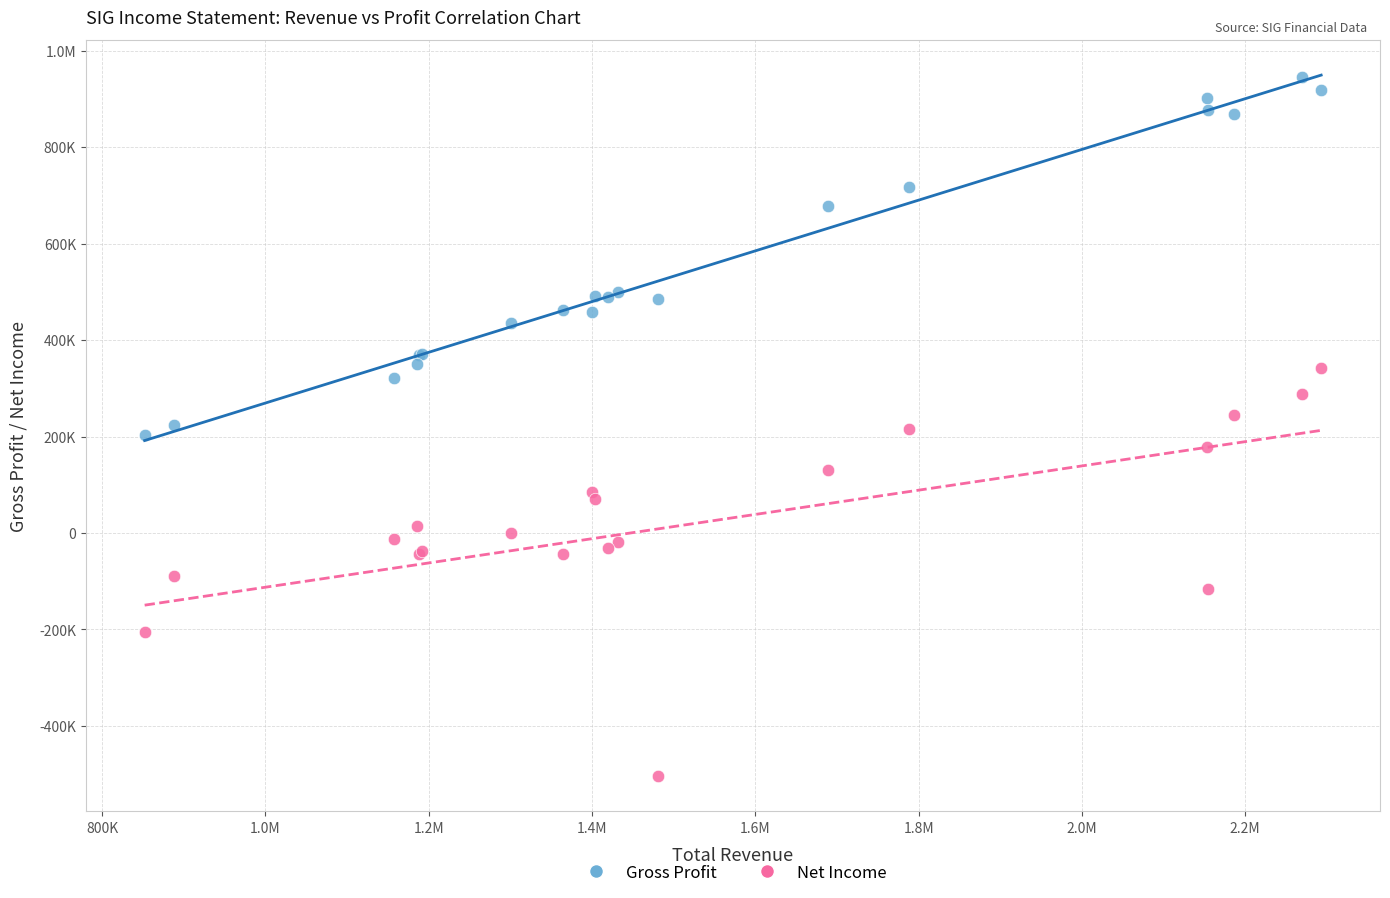

What are all the series names shown in the legend?

Gross Profit, Net Income